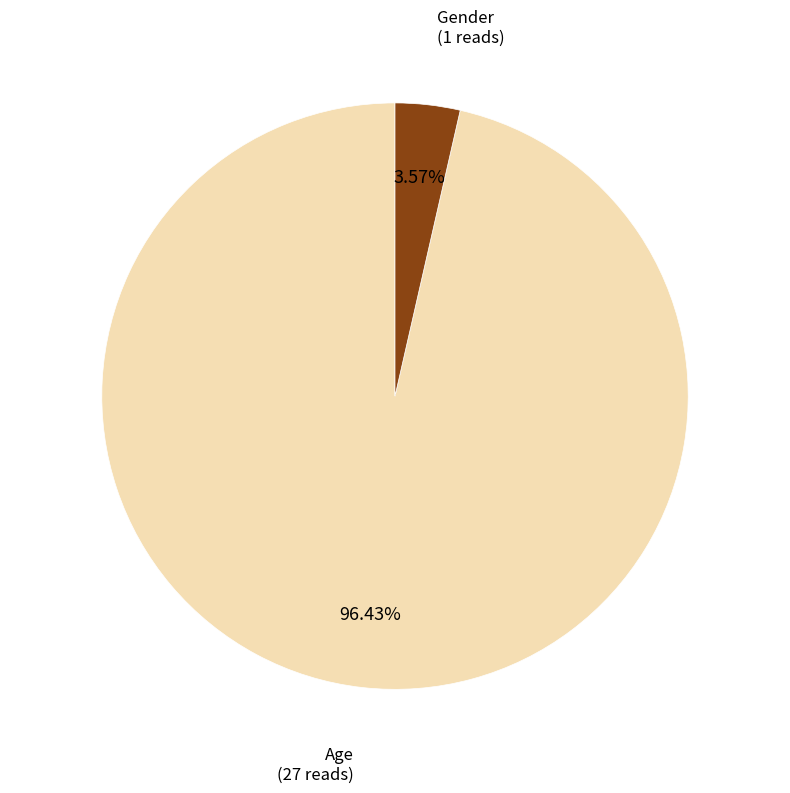

Rank the categories by value from highest to lowest.

Age, Gender